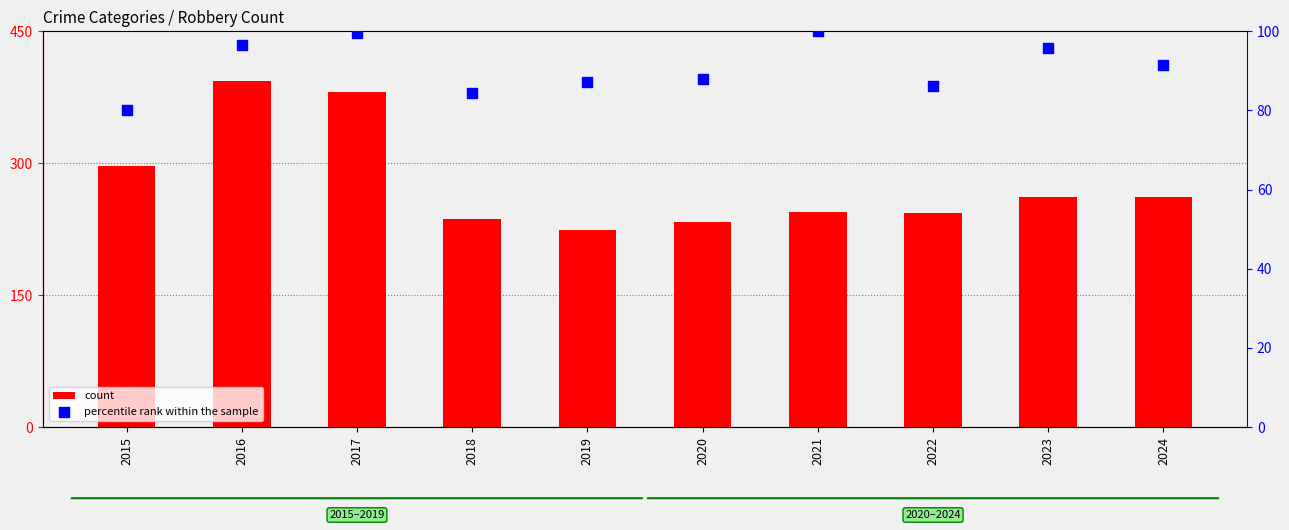

Which series has the largest Y range (max minus min)?

count